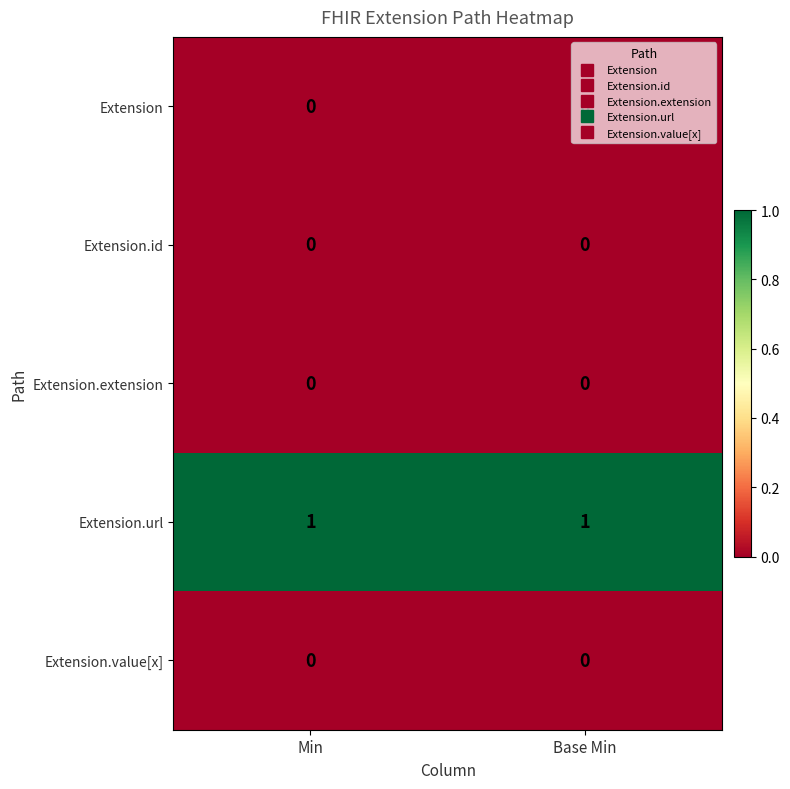

Which series has the largest total across all categories?

Extension.url